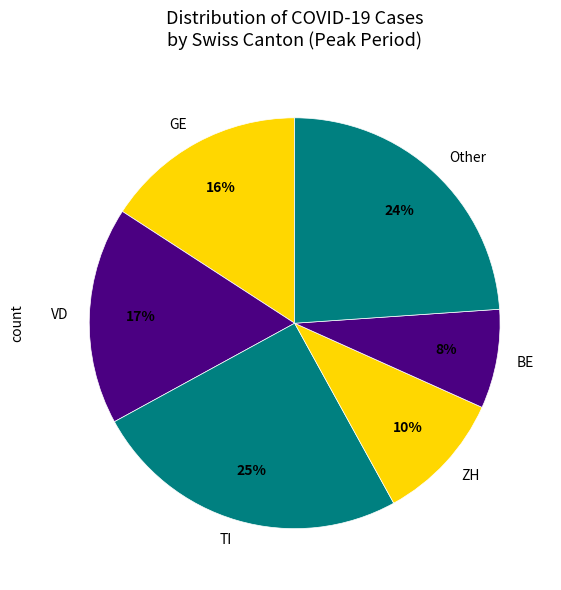

Is the sum of VD and ZH greater than half?

No